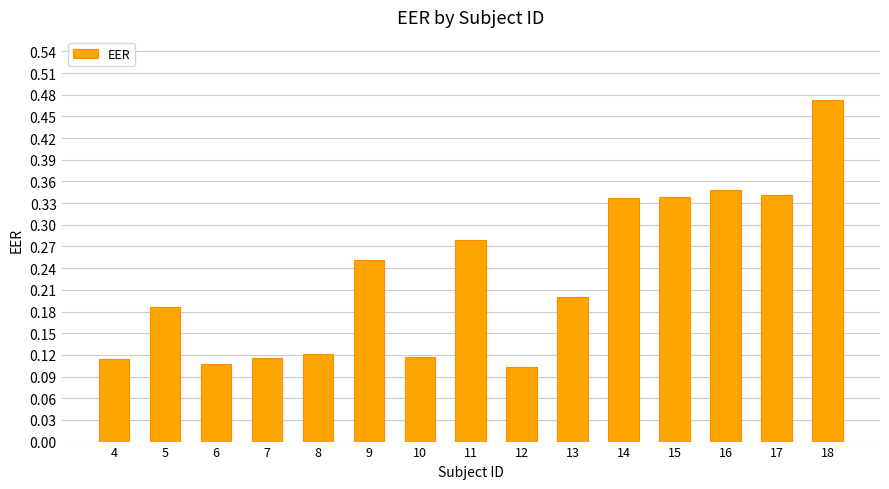

How many bars are there in total?

15